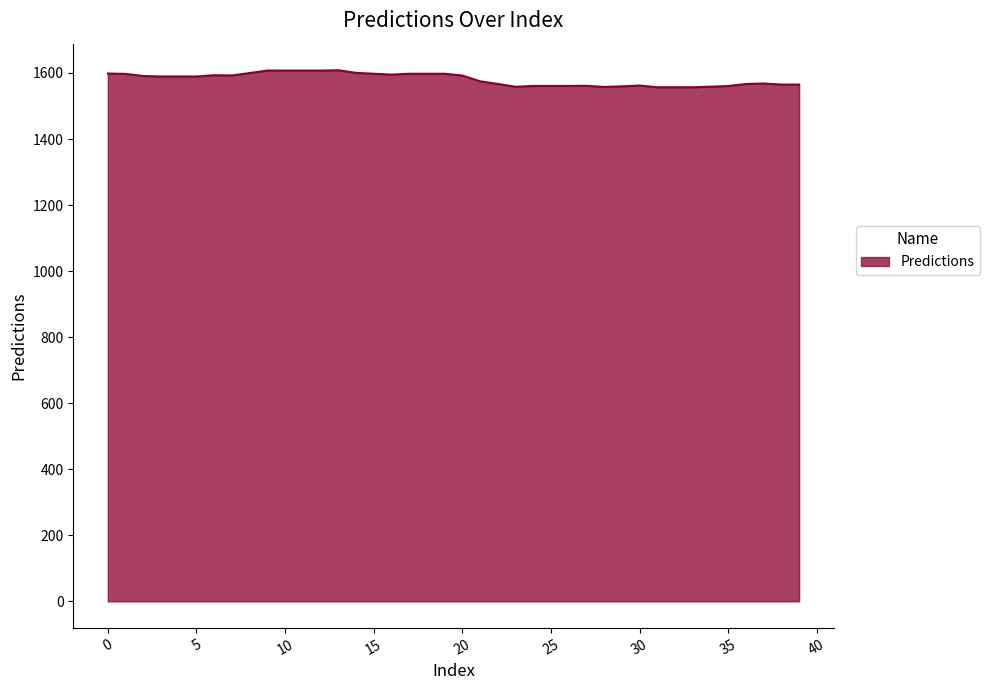

How many lines are shown in the chart?

1